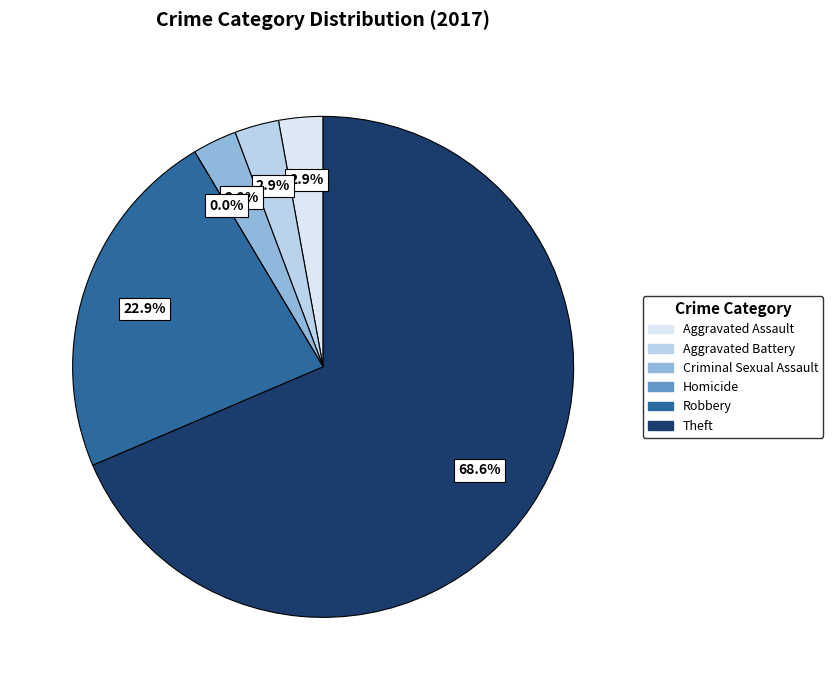

Is it true that Robbery is 31% of the pie?

False